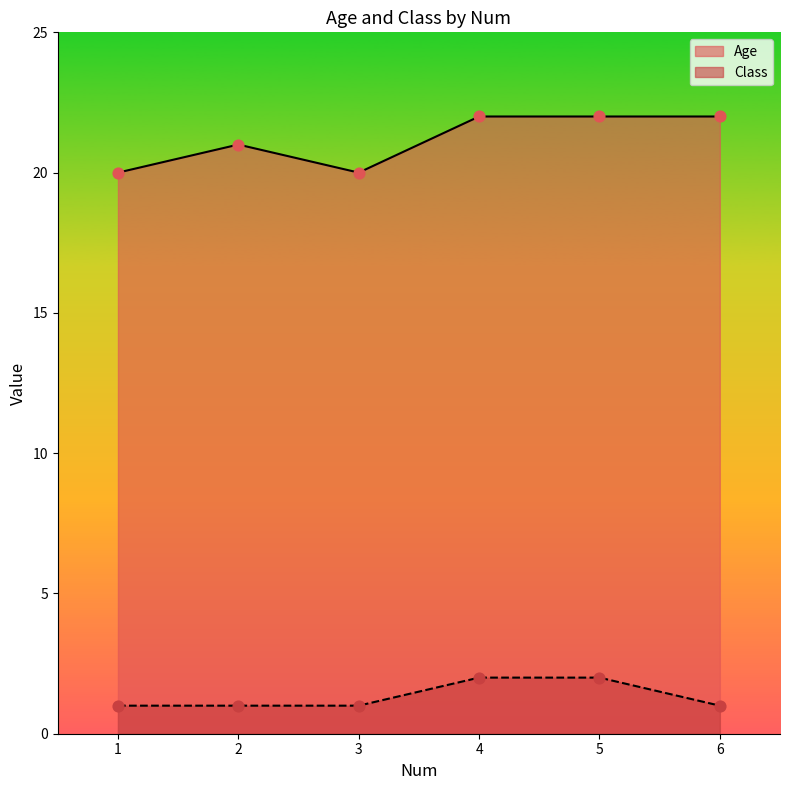

At how many categories does at least one series exceed 17?

6